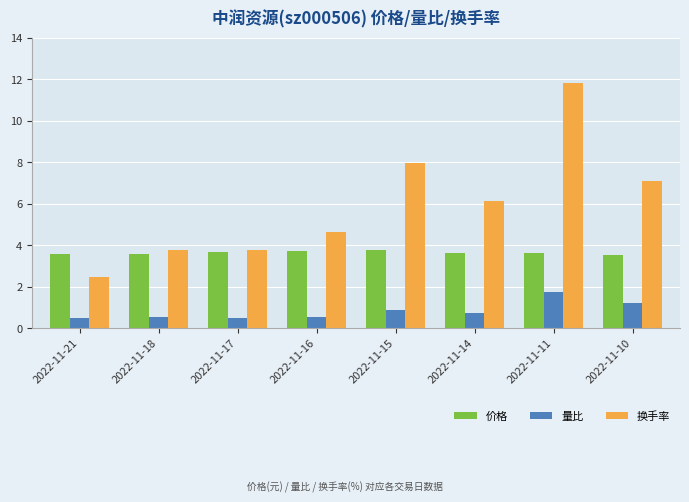

What is the spread (max minus min) of values at 2022-11-18?

3.2